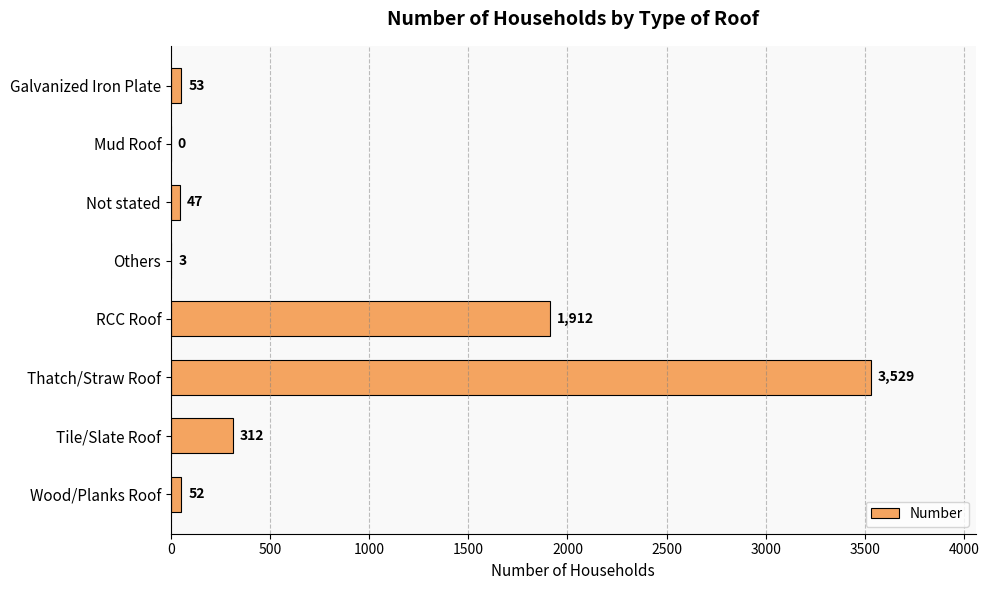

Where is the data nearest to the value 1764?

RCC Roof